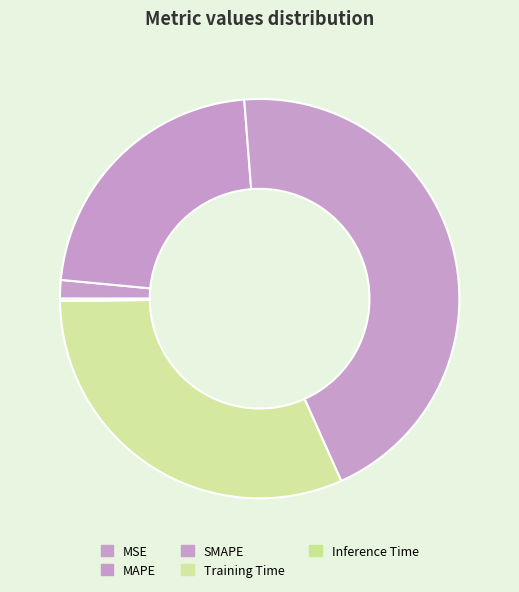

What is the smallest slice in the pie chart?

Inference Time